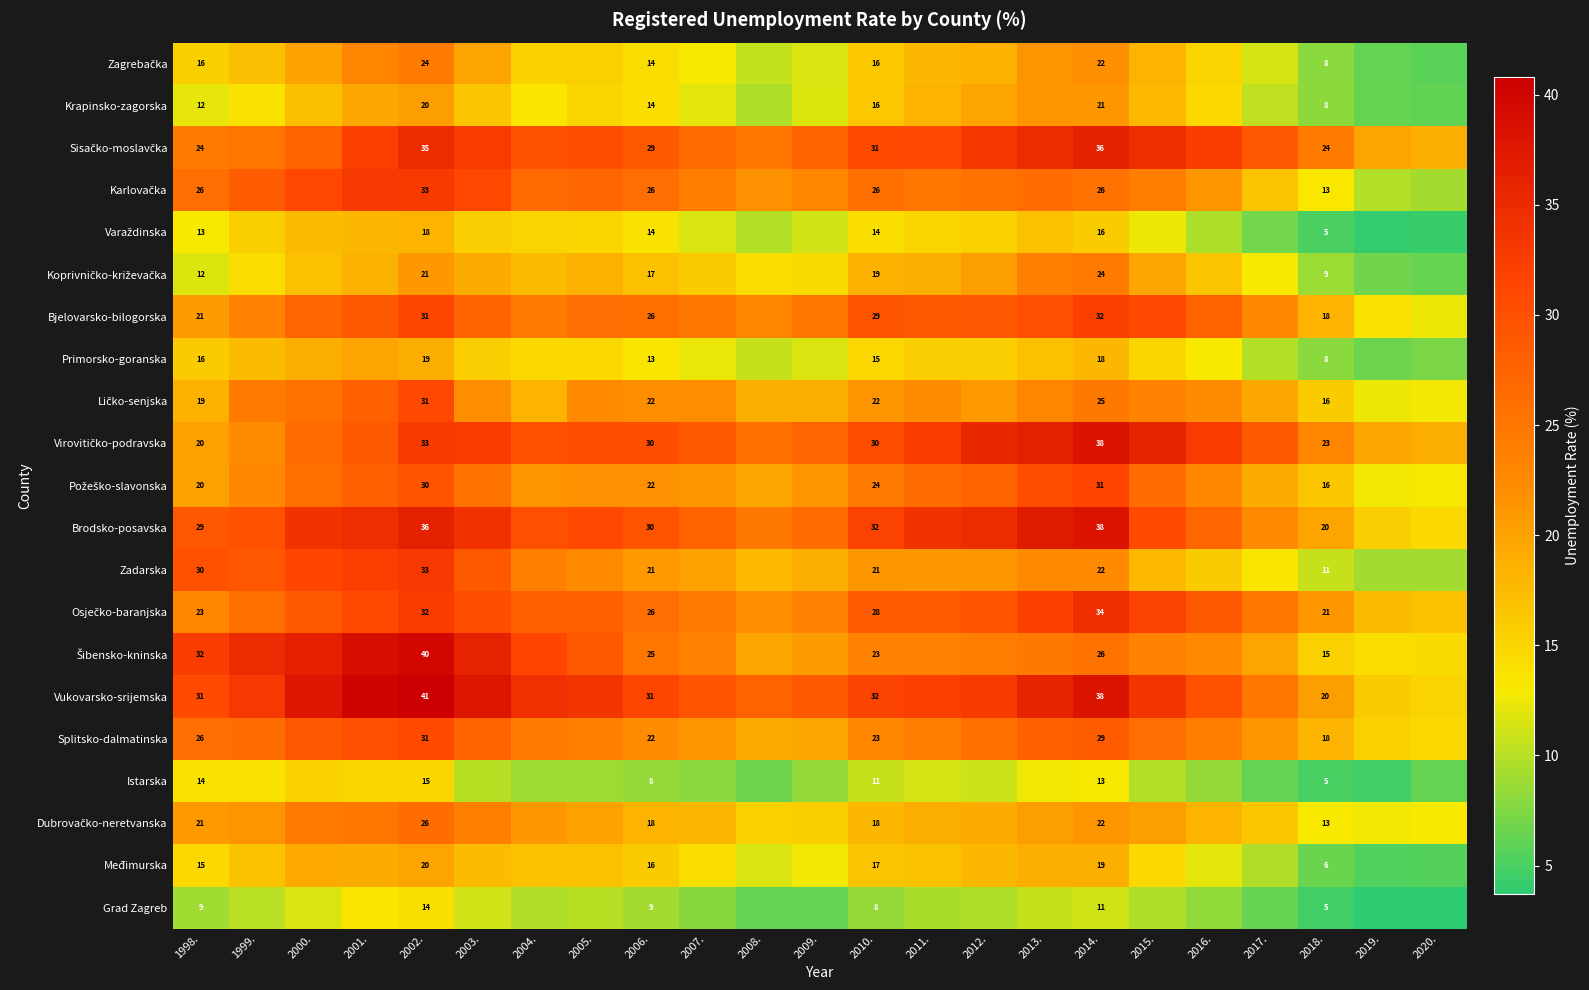

Which series has the largest range (max minus min)?

Vukovarsko-srijemska